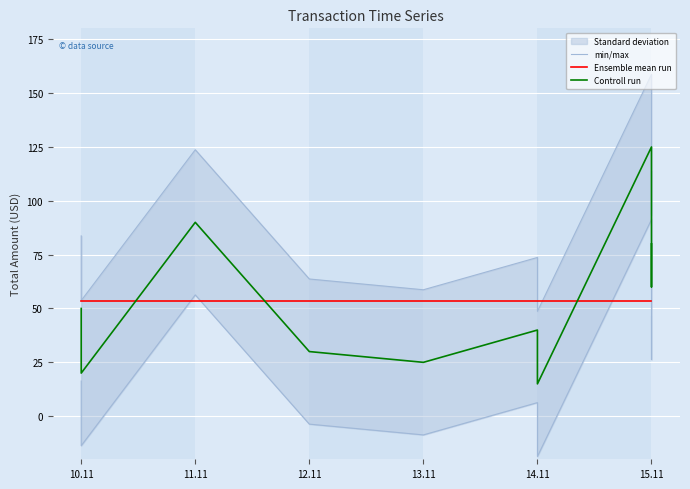

What is the total value across all series at 14.11?

99.8